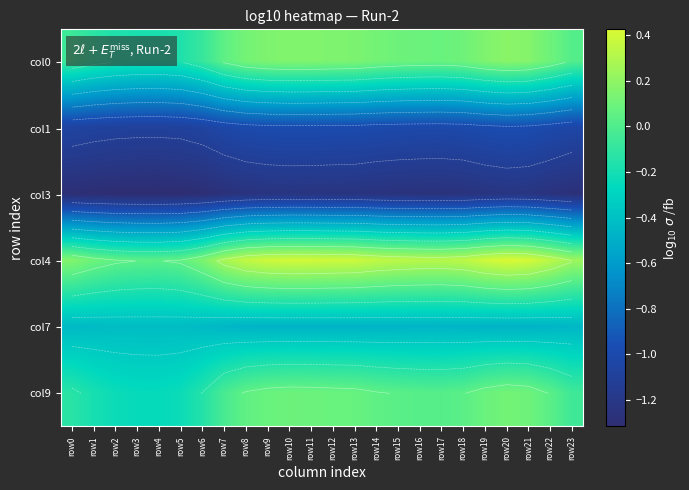

Where does the col1 series first go above -1?

row8